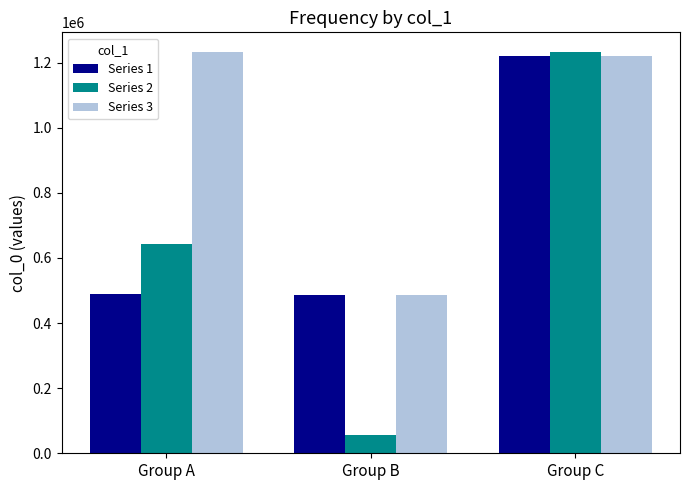

What is the maximum value for Series 1?

1219512